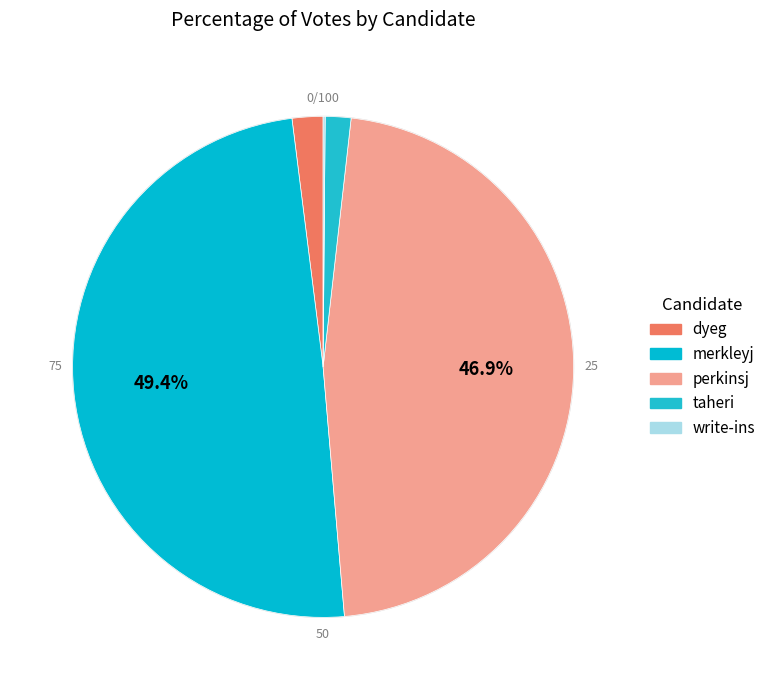

To the nearest percent, what is the difference between the perkinsj and merkleyj slice percentages?

3%